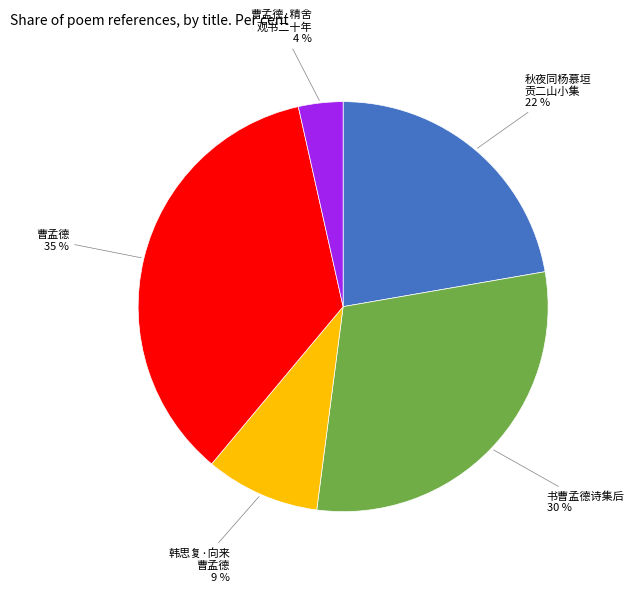

The 书曹孟德诗集后 slice represents 38% of the pie. True or false?

False